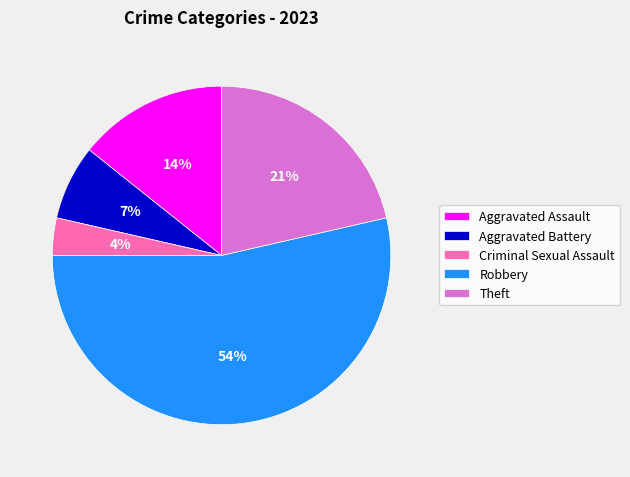

Between Aggravated Assault and Aggravated Battery, which is larger?

Aggravated Assault